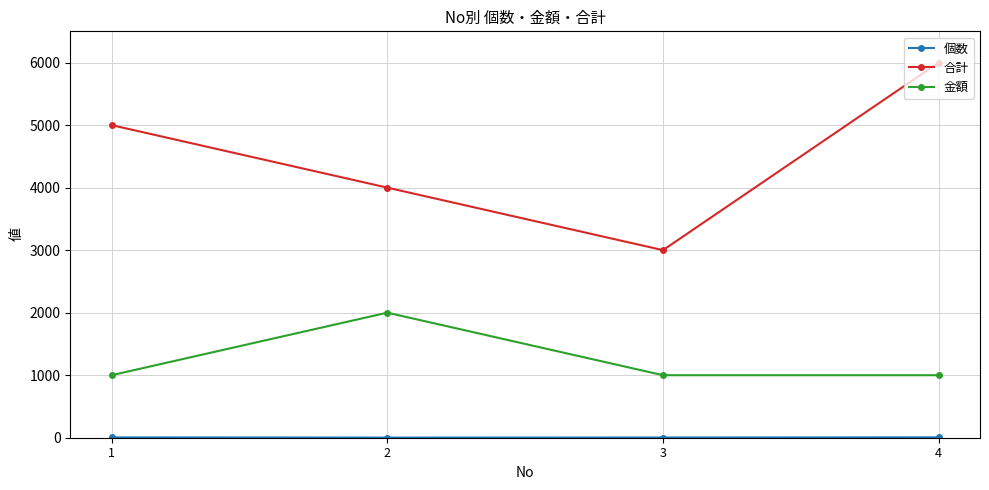

What is the difference between the 金額 values at 4 and 2?

1000